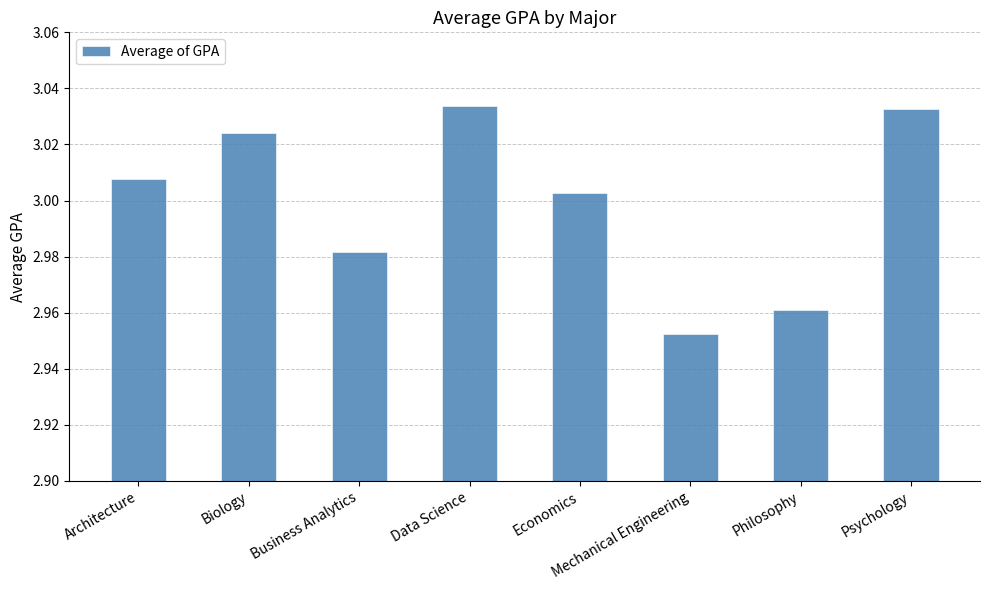

What is the difference between the maximum and second lowest values?

0.1